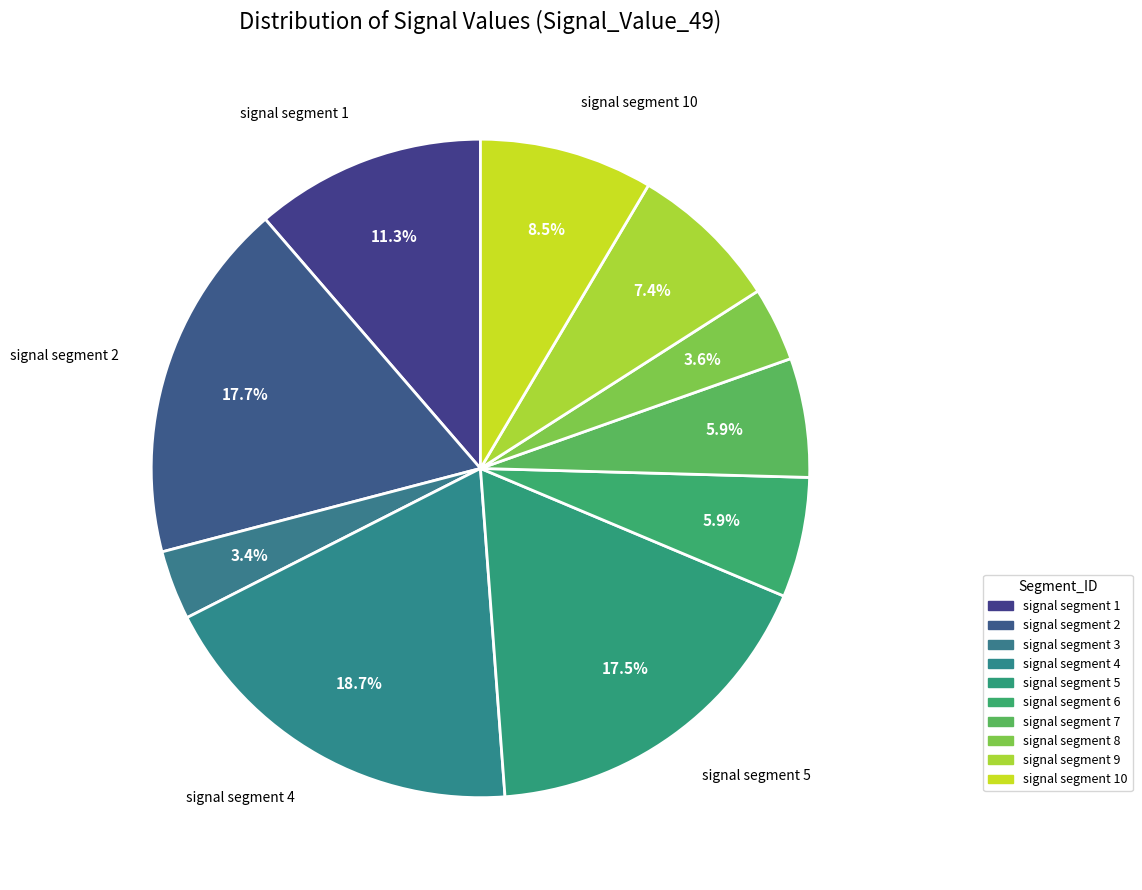

Is there any slice that represents more than half of the pie?

No